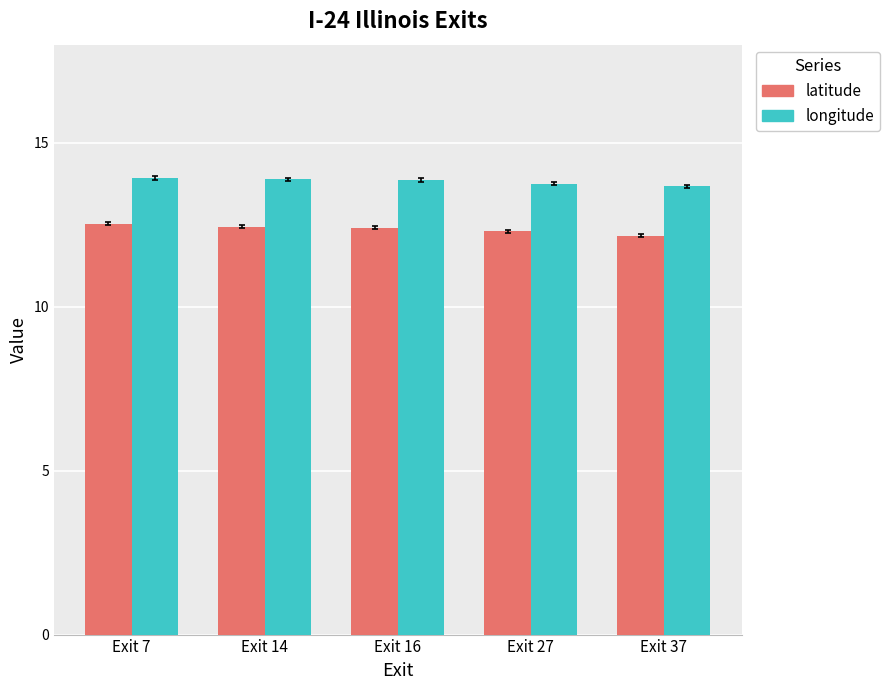

What is the minimum value shown in the chart?

12.2